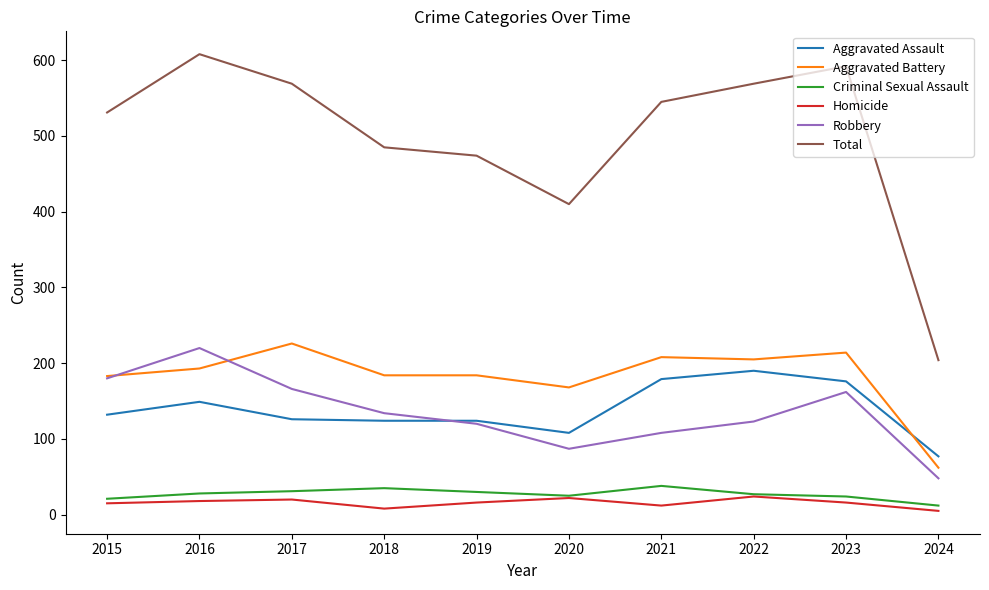

Where is Robbery nearest to the value 134?

2018